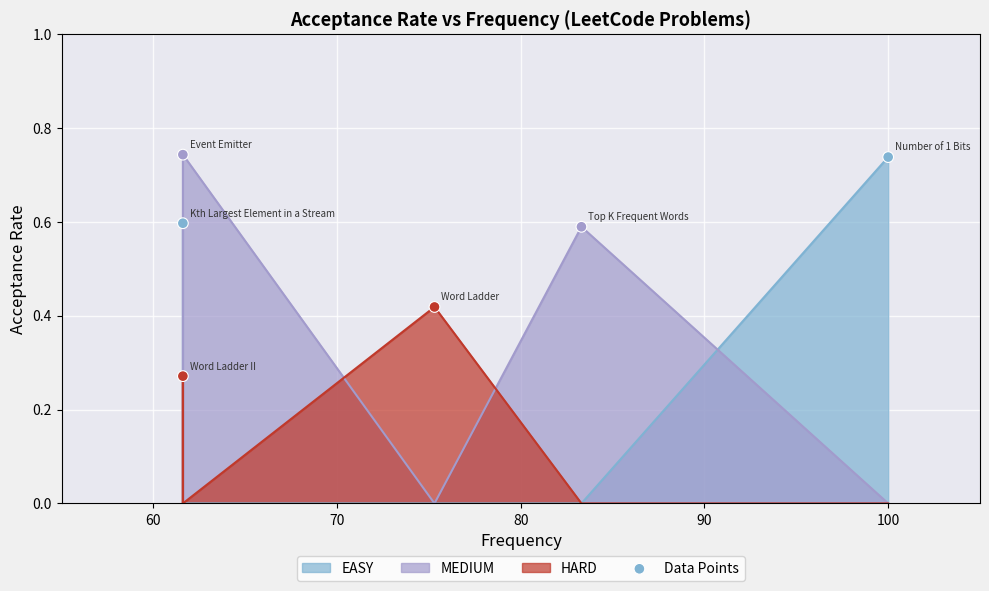

What is the change in value from 80 to 90?

+0.2